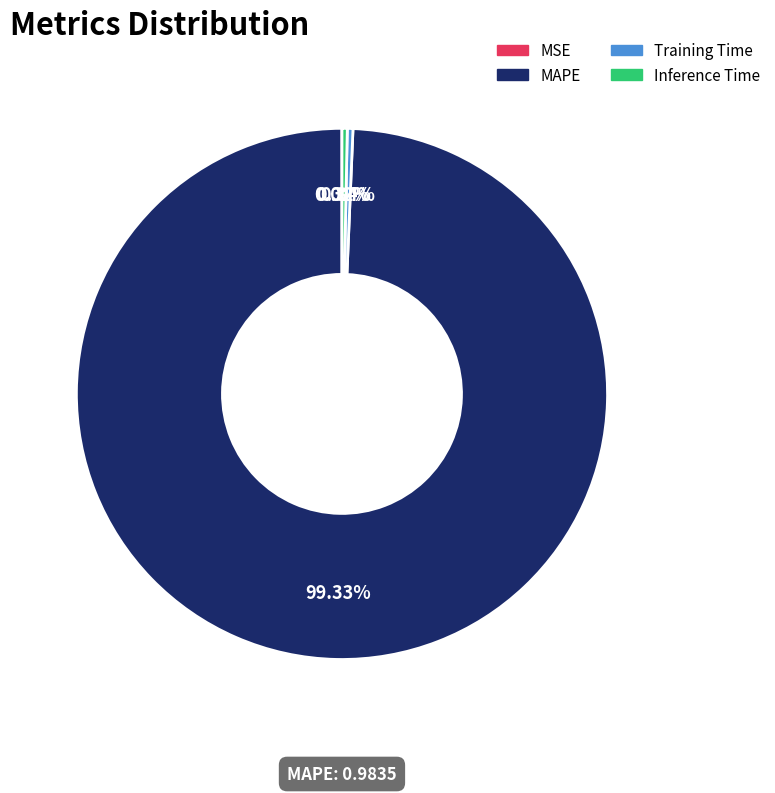

Which has a higher value, MAPE or Inference Time?

MAPE